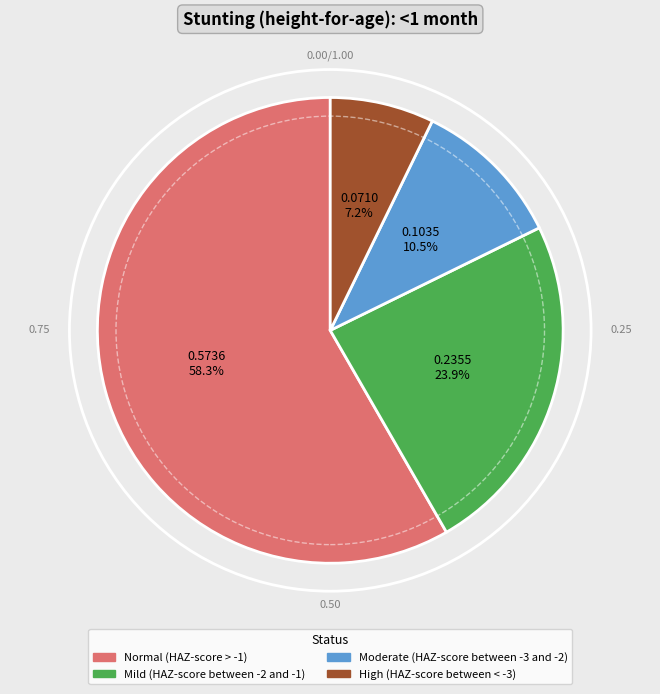

Which slice represents more than half of the pie?

Normal (HAZ-score > -1)